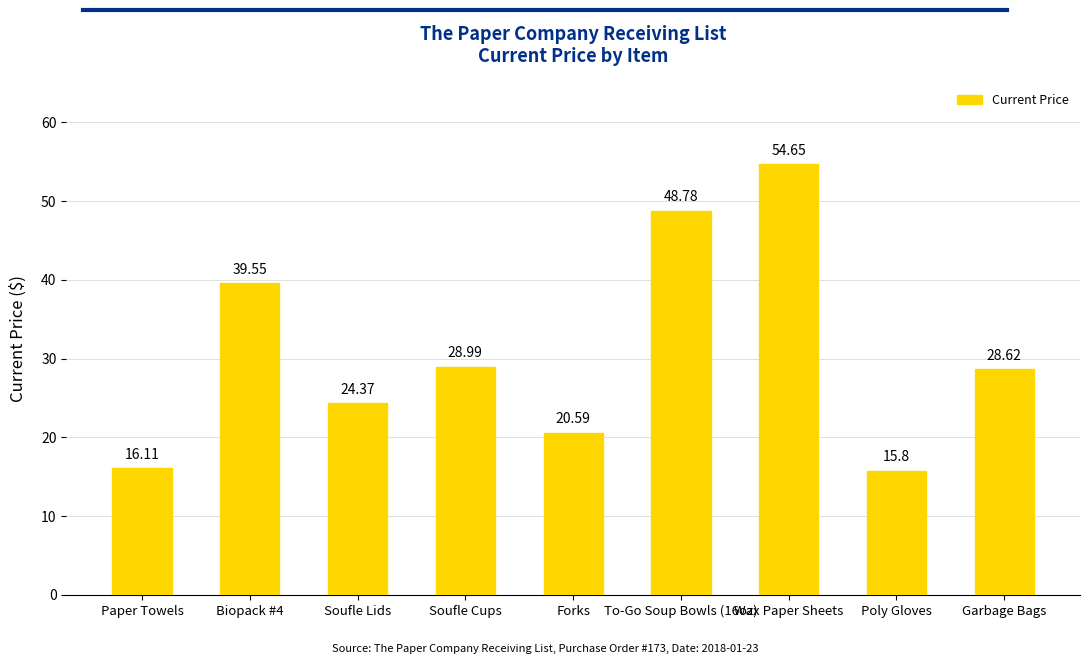

Rank the categories by value from lowest to highest.

Poly Gloves, Paper Towels, Forks, Soufle Lids, Garbage Bags, Soufle Cups, Biopack #4, To-Go Soup Bowls (16oz), Wax Paper Sheets